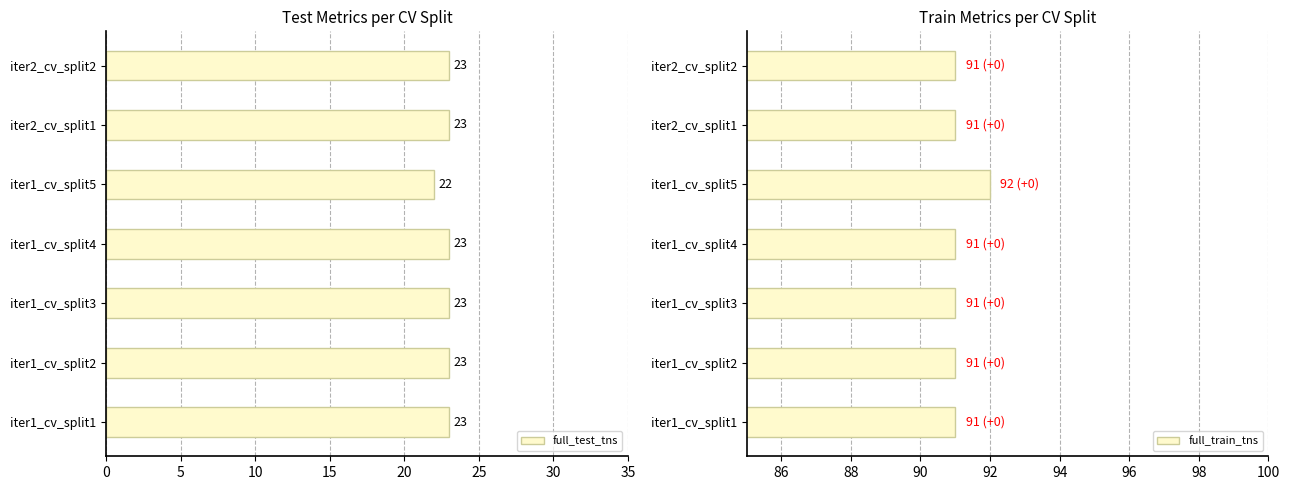

Reading right to left, list all the values displayed in this chart.

full_test_tns: 23	23	22	23	23	23	23
full_train_tns: 91	91	92	91	91	91	91